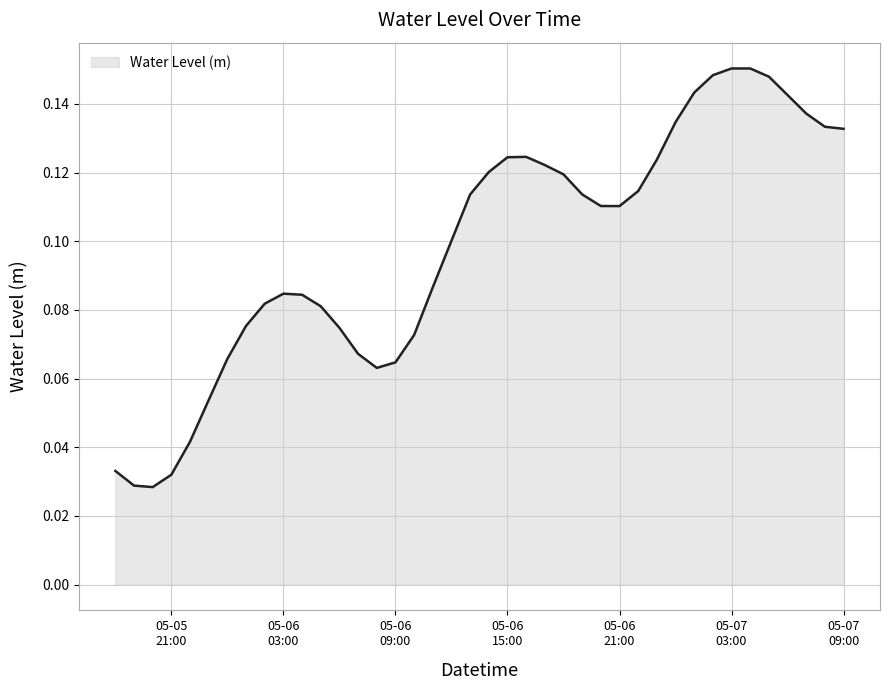

Does the chart have visible grid lines?

Yes